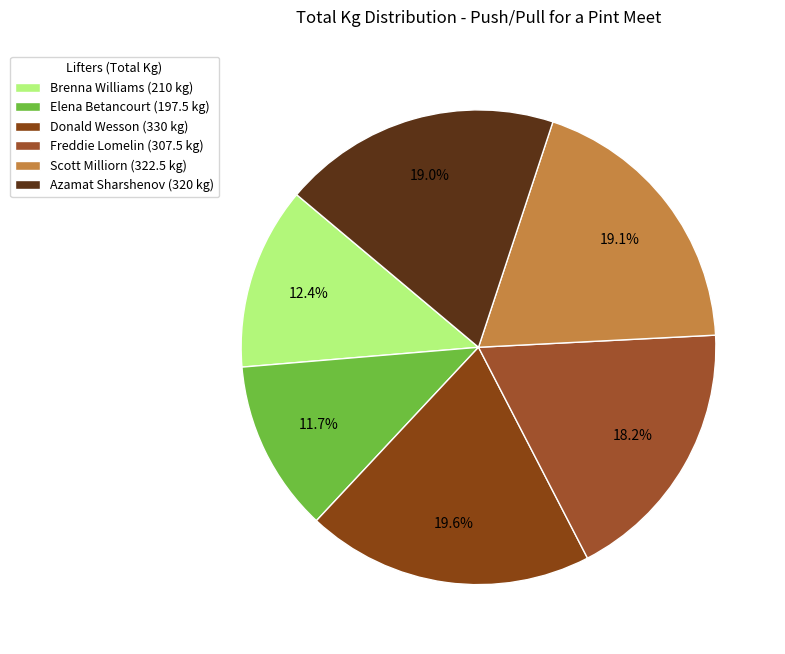

To the nearest percent, what is the difference between the largest and smallest slice percentages?

8%